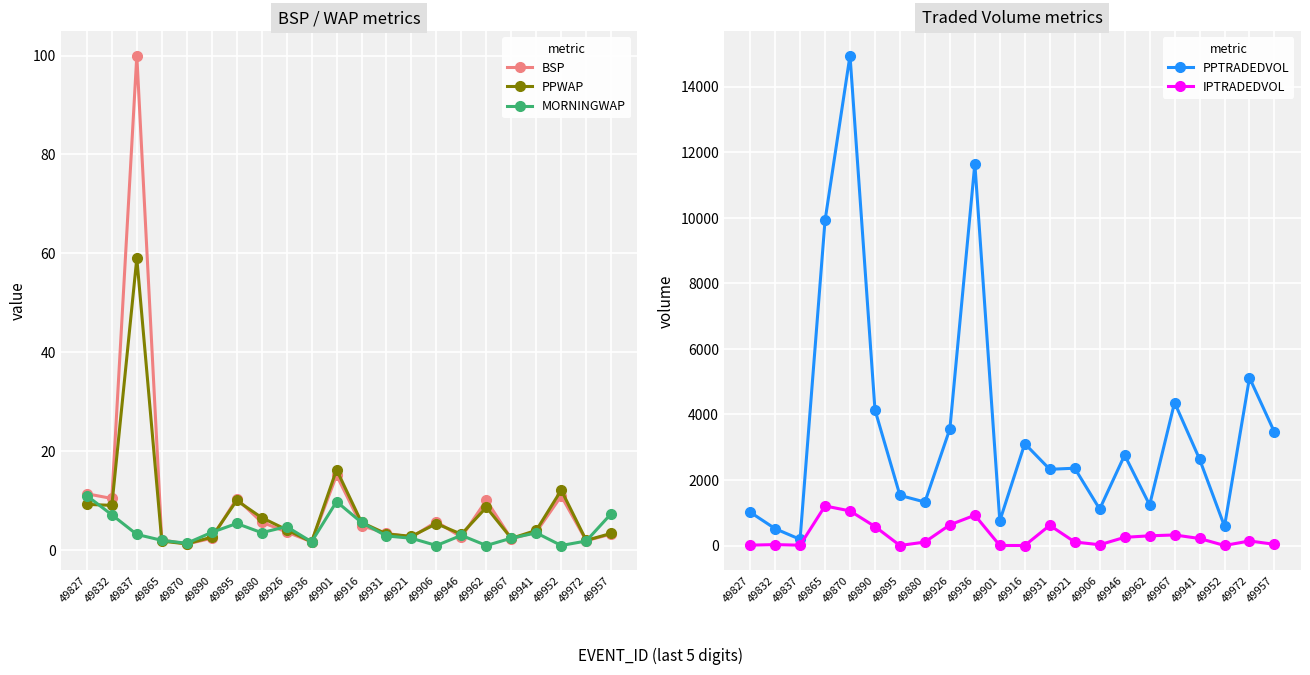

Is this an area chart (filled region under the line)?

No